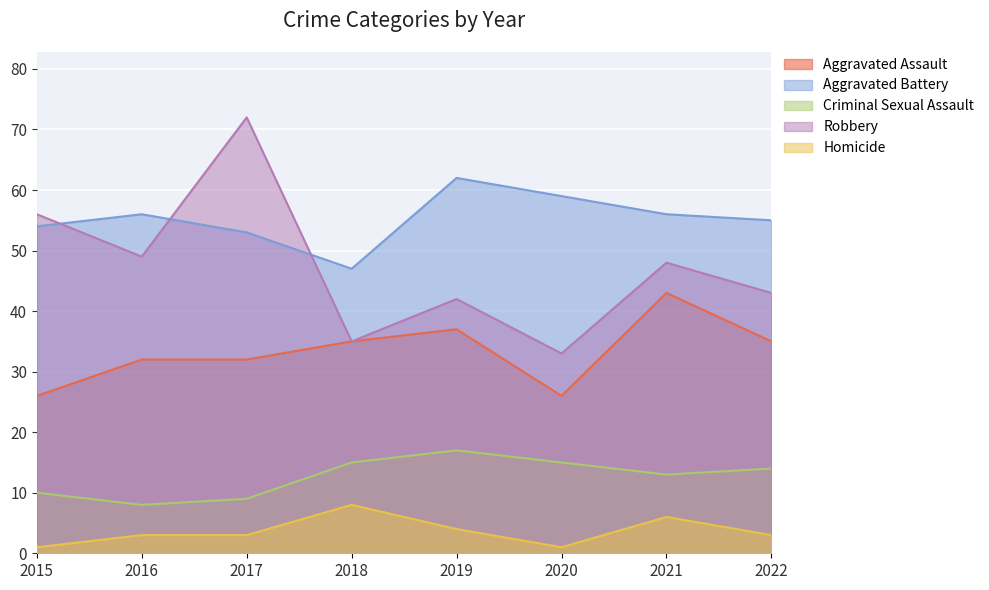

Where is Robbery nearest to the value 52?

2016